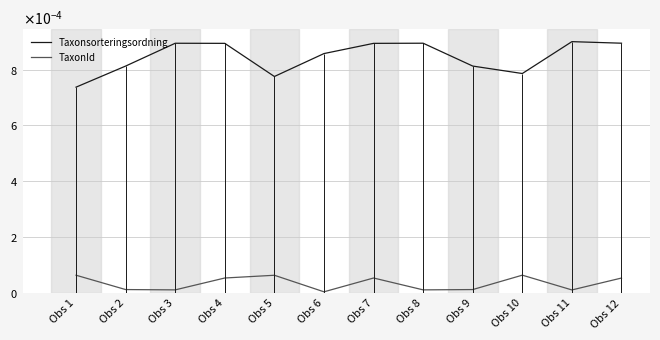

At which label does Taxonsorteringsordning reach its peak?

Obs 11